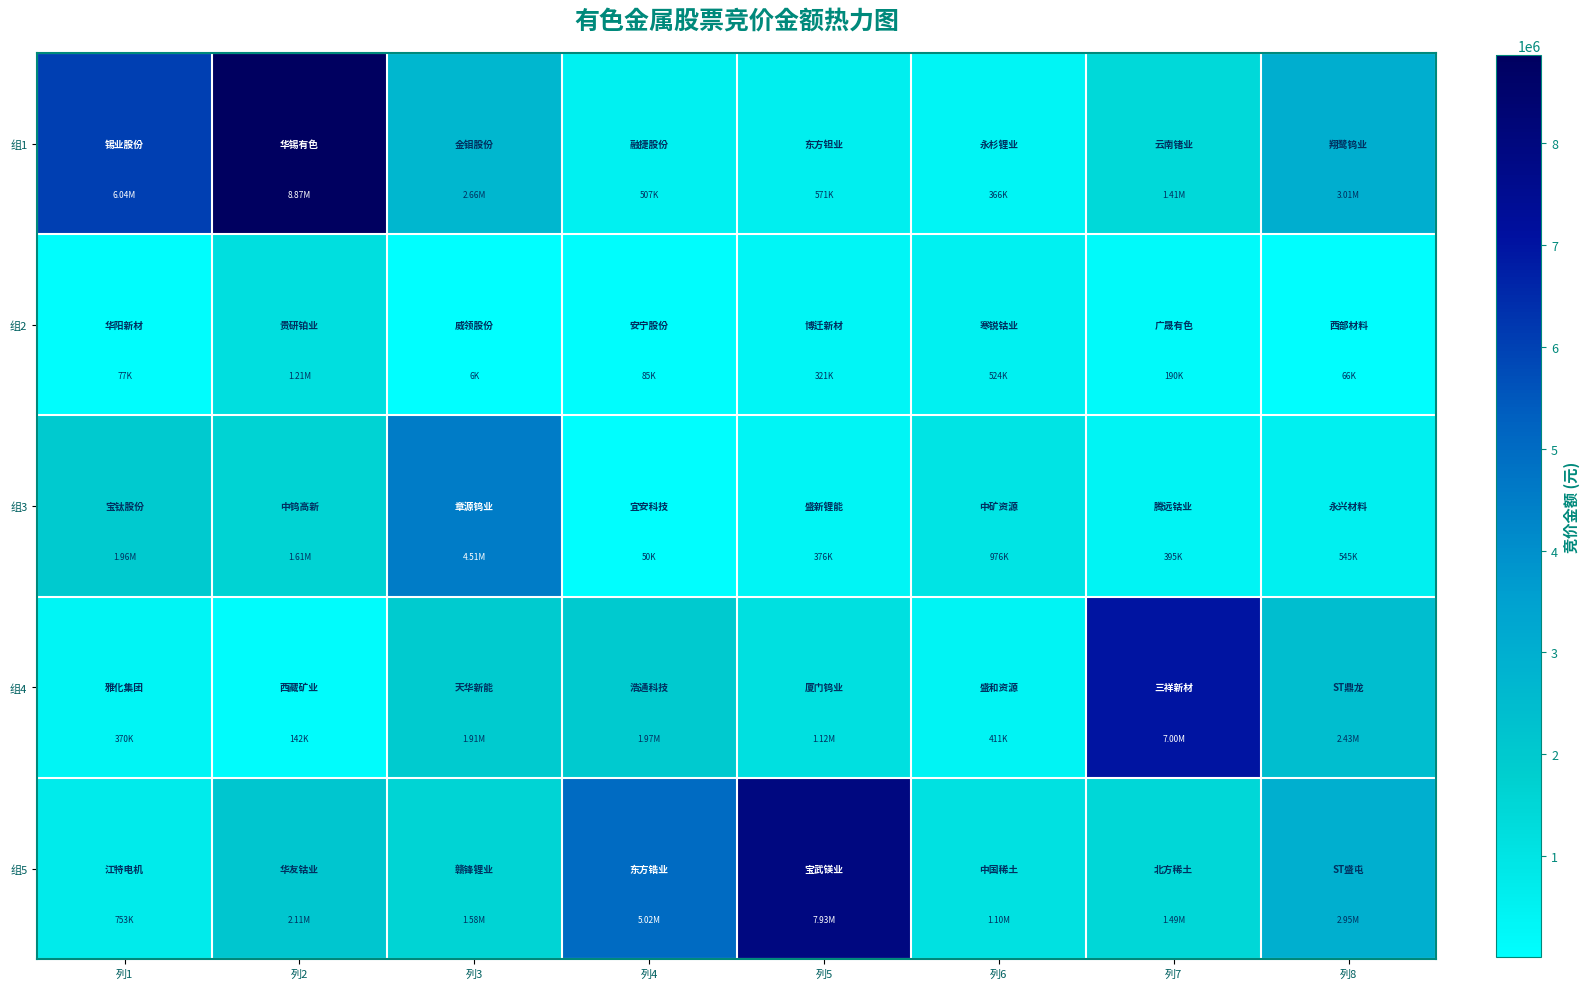

Rank the series by their maximum value, from highest to lowest.

组1, 组5, 组4, 组3, 组2